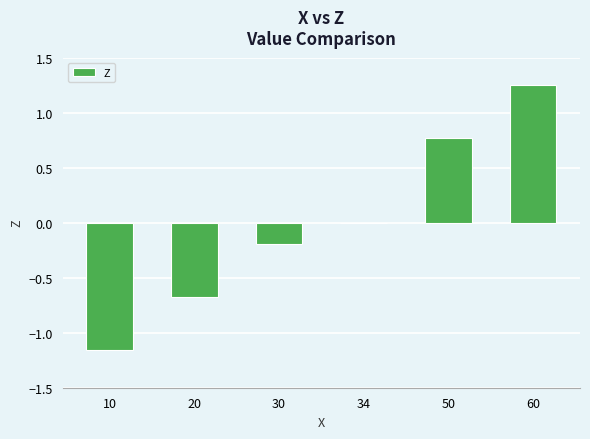

The chart shows a value of -0.2 at 30. True or false?

True